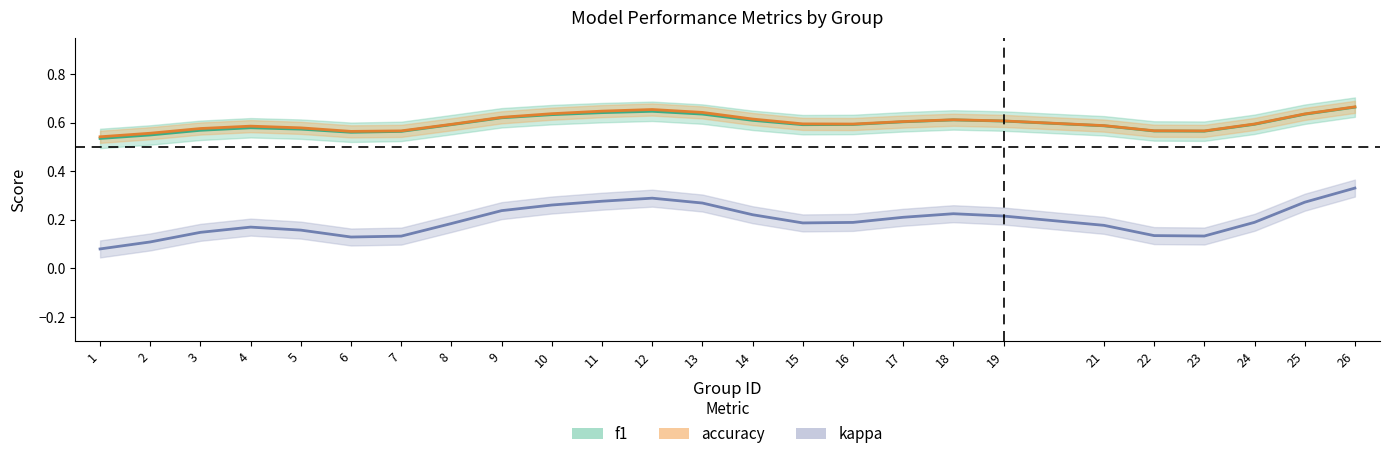

What is the average value of the accuracy series?

0.6